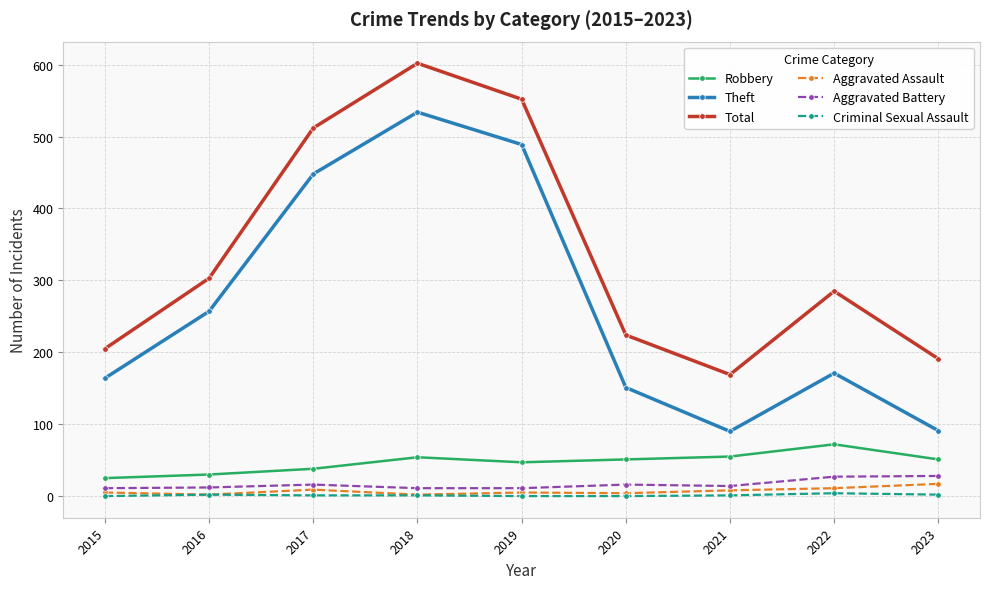

In Theft, how many points are lower than both neighbors (excluding endpoints)?

1